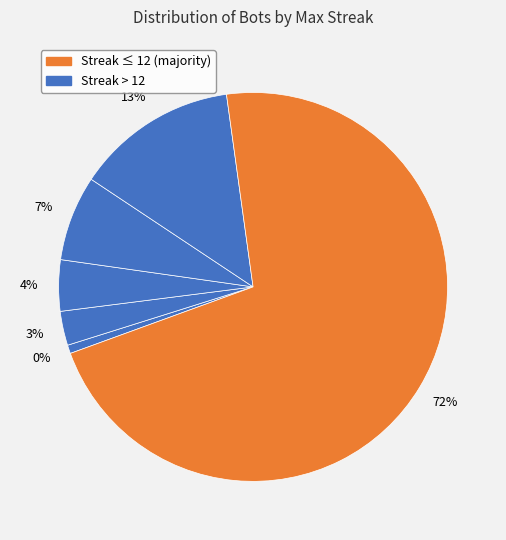

What percentage is the 12 slice, to the nearest percent?

29%